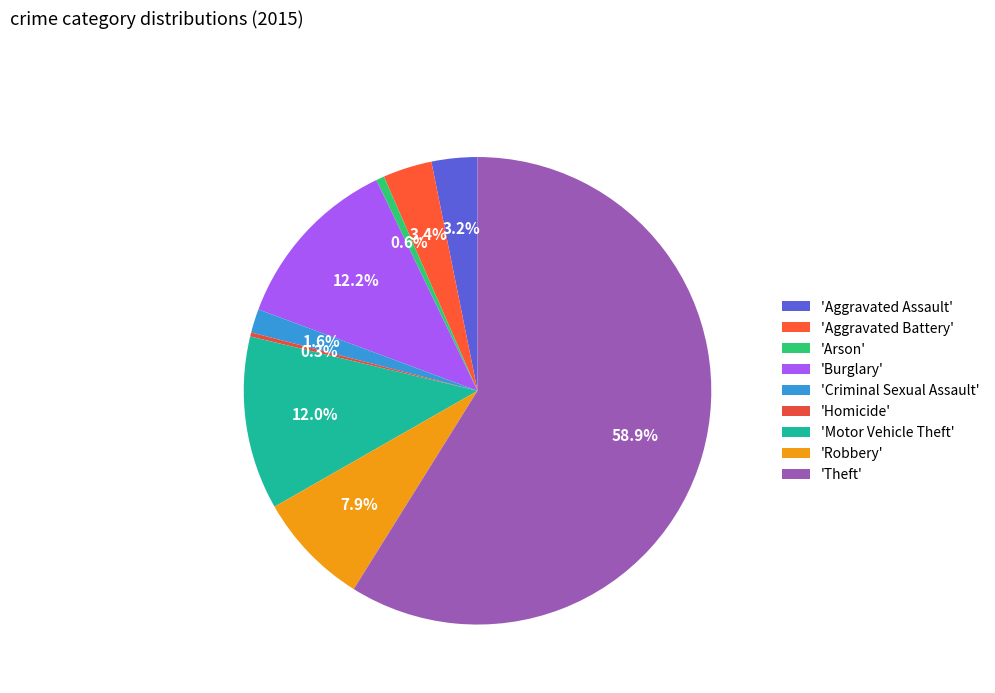

How many segments does this pie chart have?

9